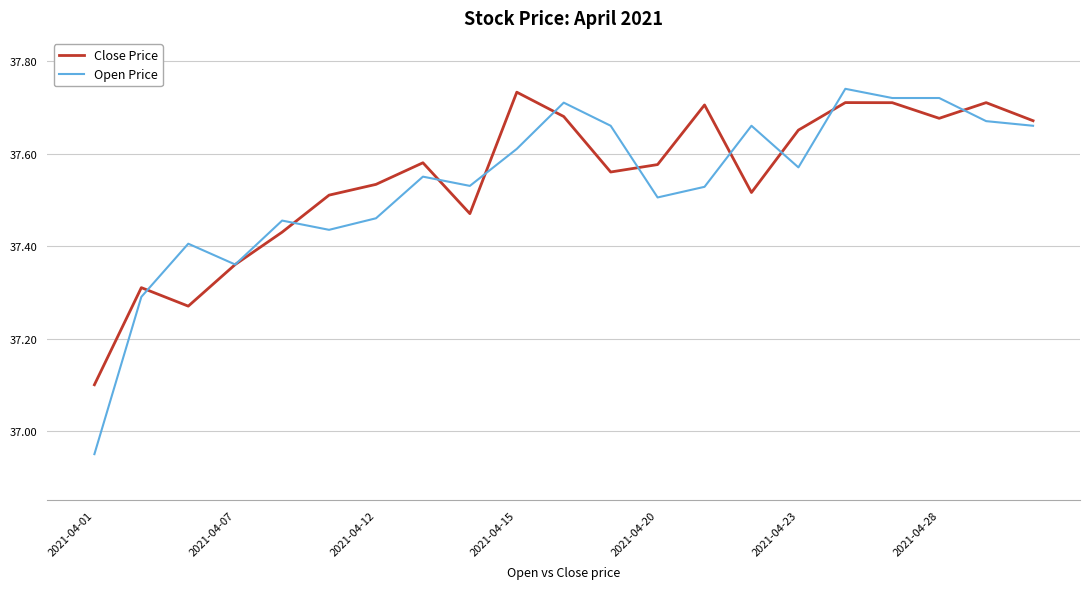

Which series has the largest range (max minus min)?

Open Price